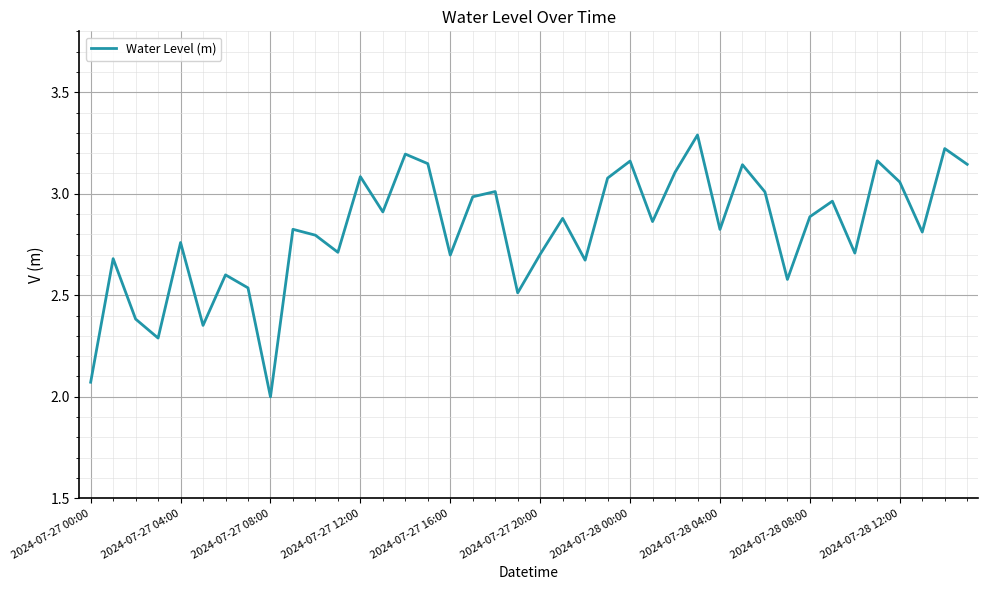

What is the minimum value shown in the chart?

2.0